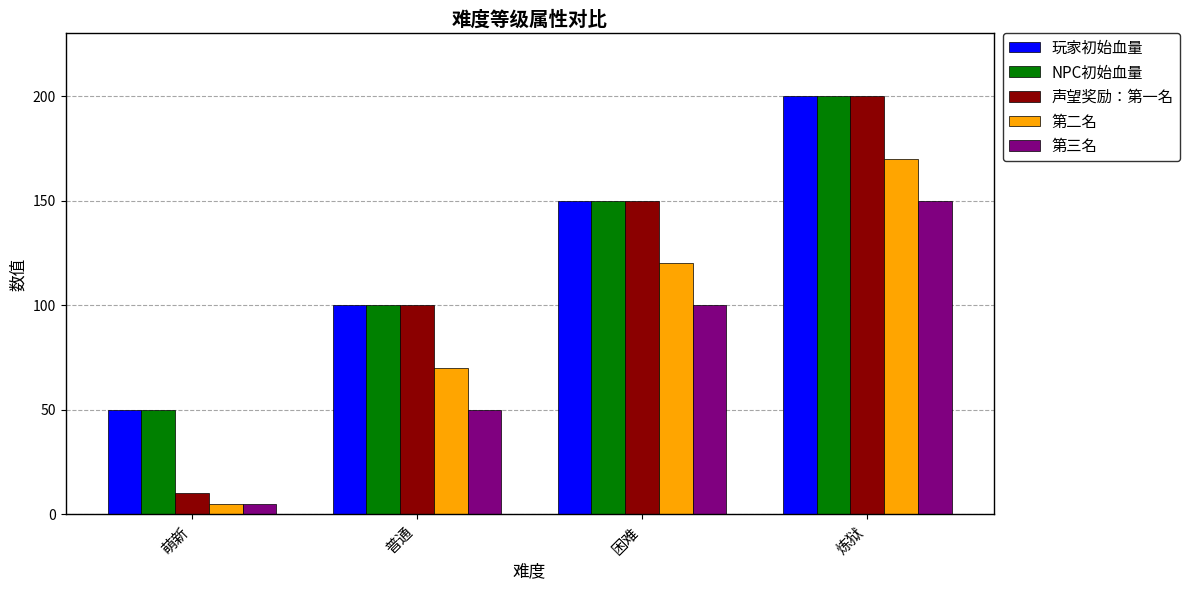

What is the greatest value displayed?

200